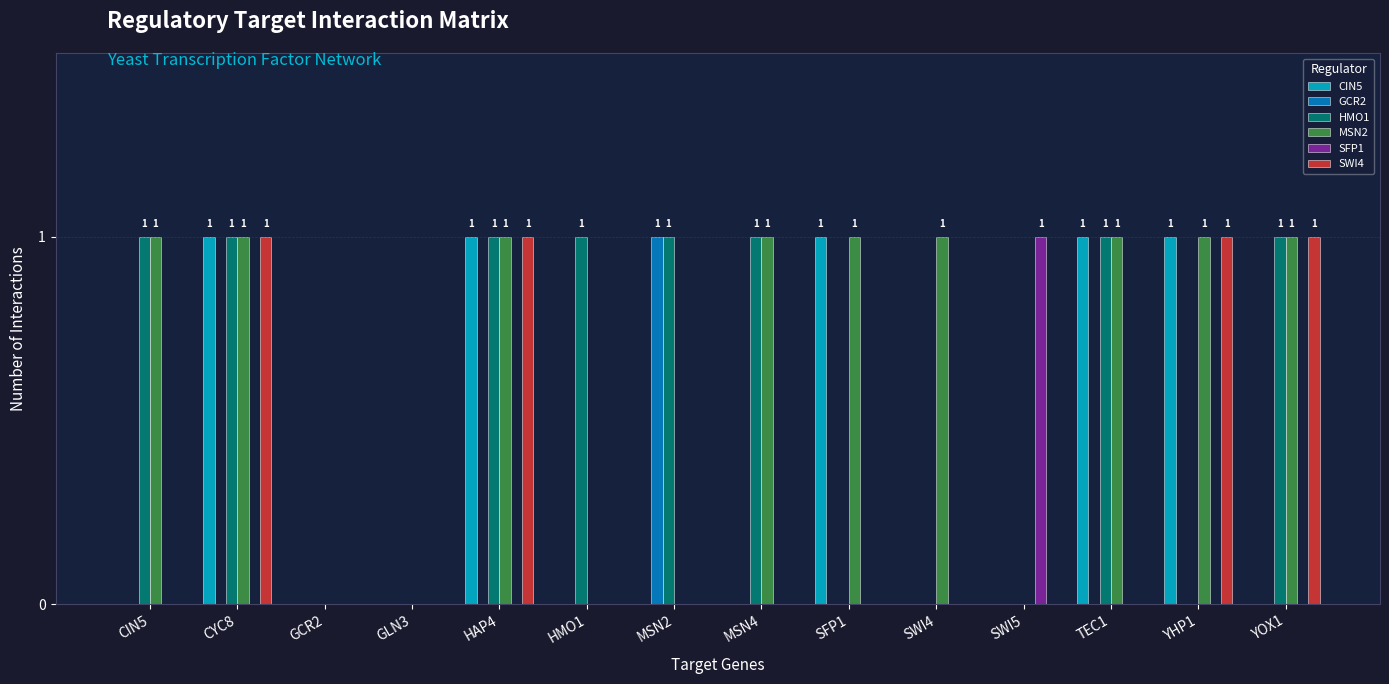

True or false: GCR2 has a value of 0 at GLN3.

True